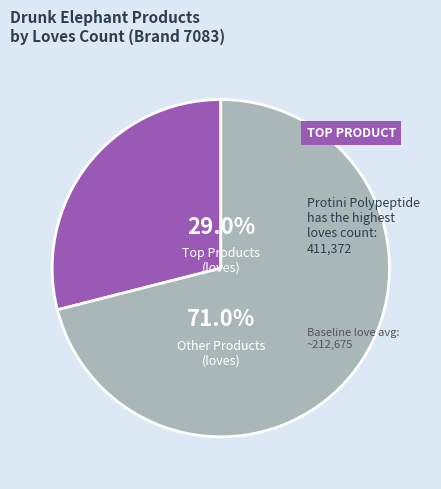

Which category has the smallest portion of the pie?

Top Products (loves)